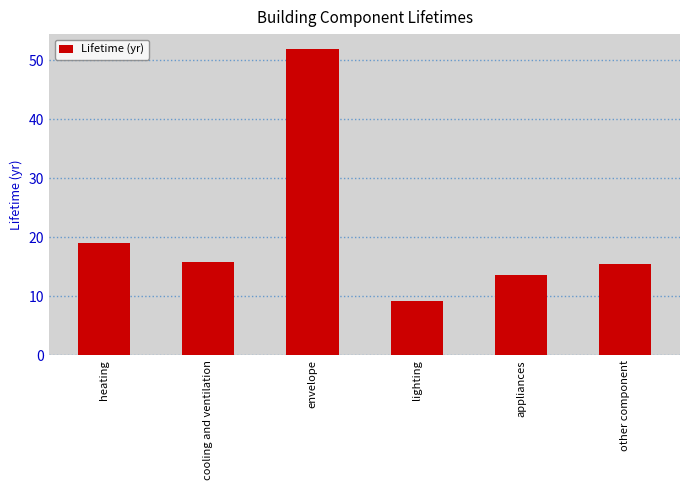

Reading right to left, extract all data points from this chart.

other component=15.4	appliances=13.5	lighting=9.1	envelope=51.8	cooling and ventilation=15.8	heating=19.0